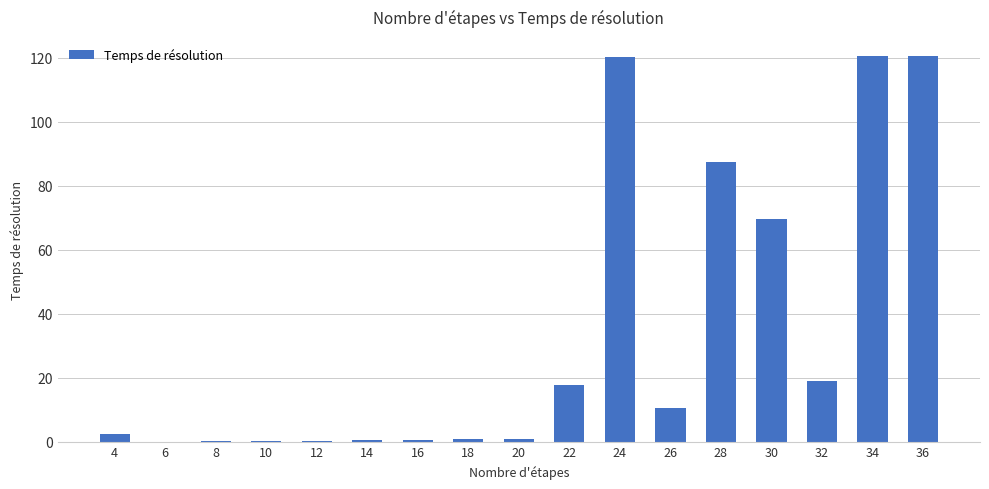

Is it true that the value at 36 is 185.1?

False